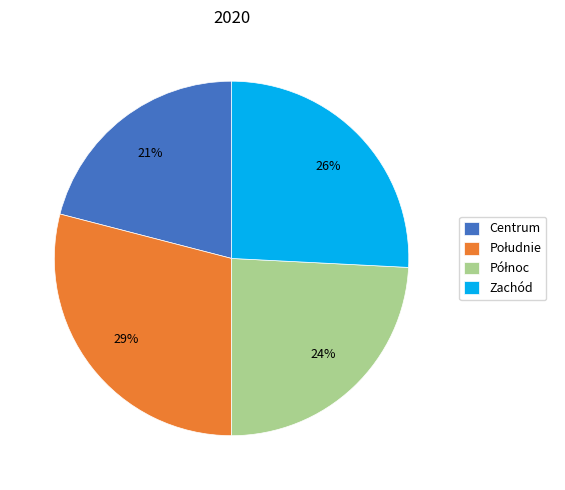

Between Zachód and Centrum, which is larger?

Zachód